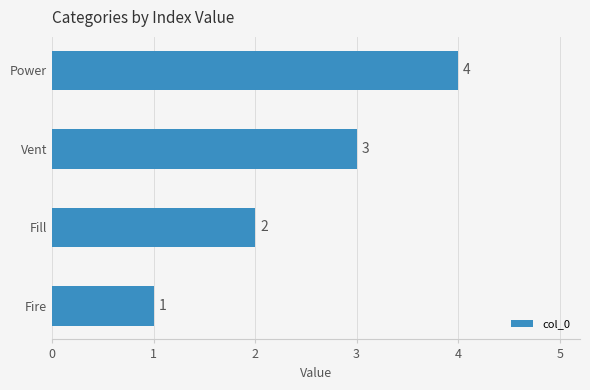

Is it true that the value at Fill is 1?

False